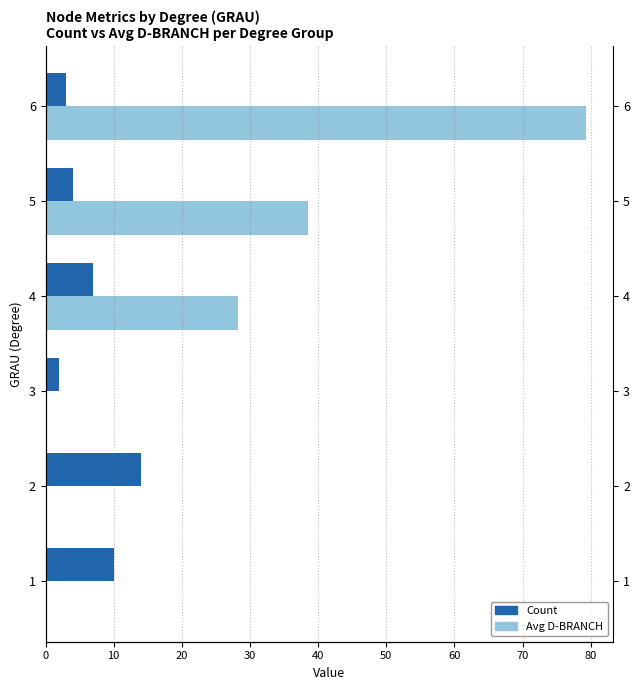

True or false: Avg D-BRANCH has a value of 131.9 at 6.

False